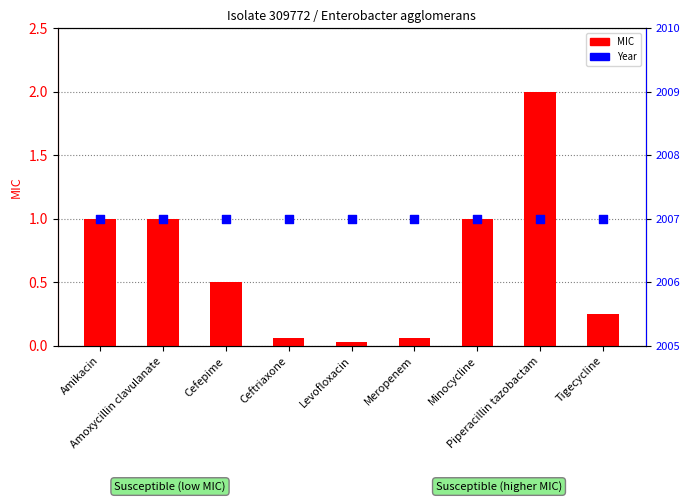

Which series has the largest Y range (max minus min)?

MIC